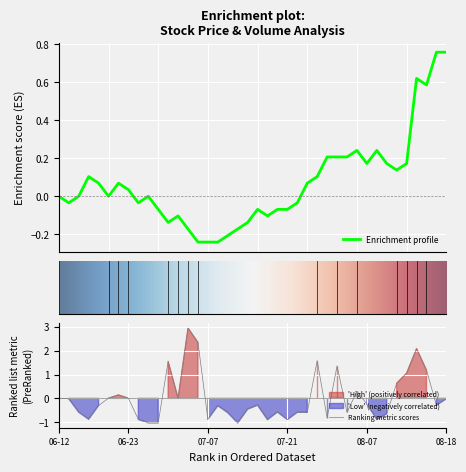

What is the label of the 22nd point from the left?

21